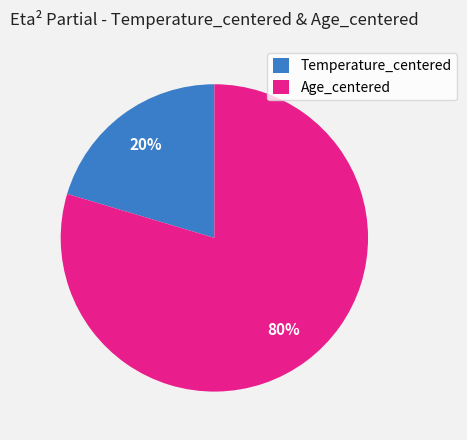

Rank the categories by value from highest to lowest.

Age_centered, Temperature_centered